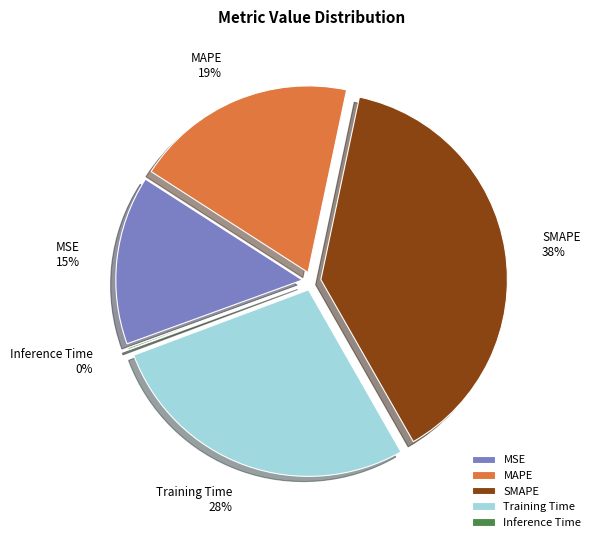

To the nearest percent, what is the average slice percentage?

20%